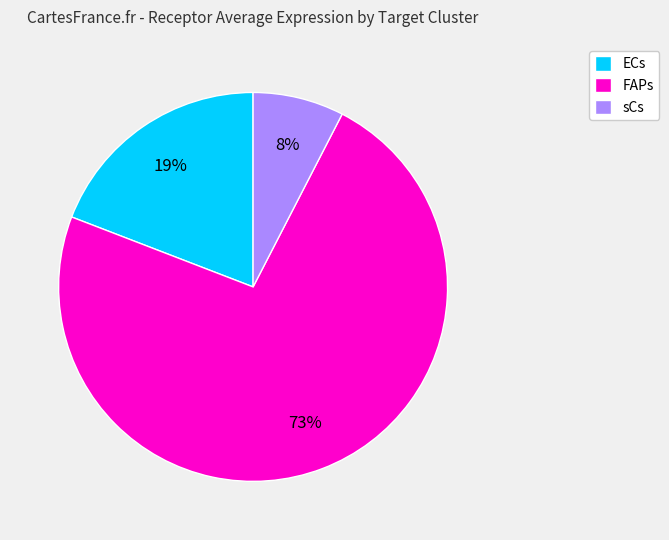

Is there a majority slice in this chart?

Yes